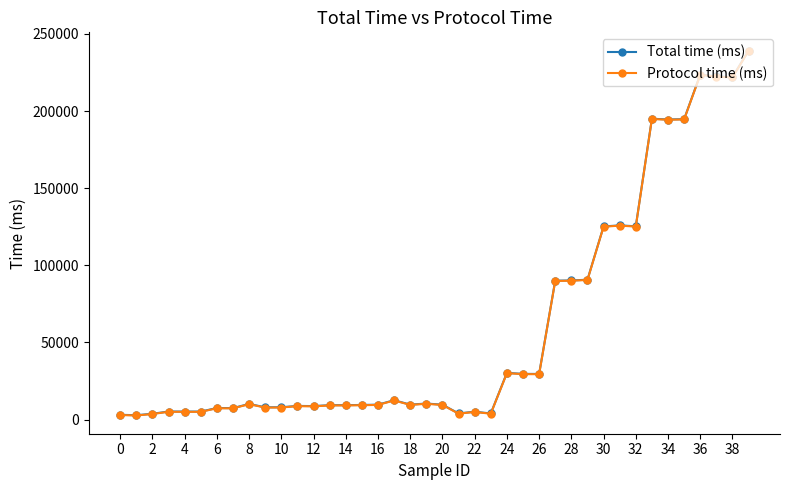

What is the value of the Total time (ms) point at the 26th from the left?

29606